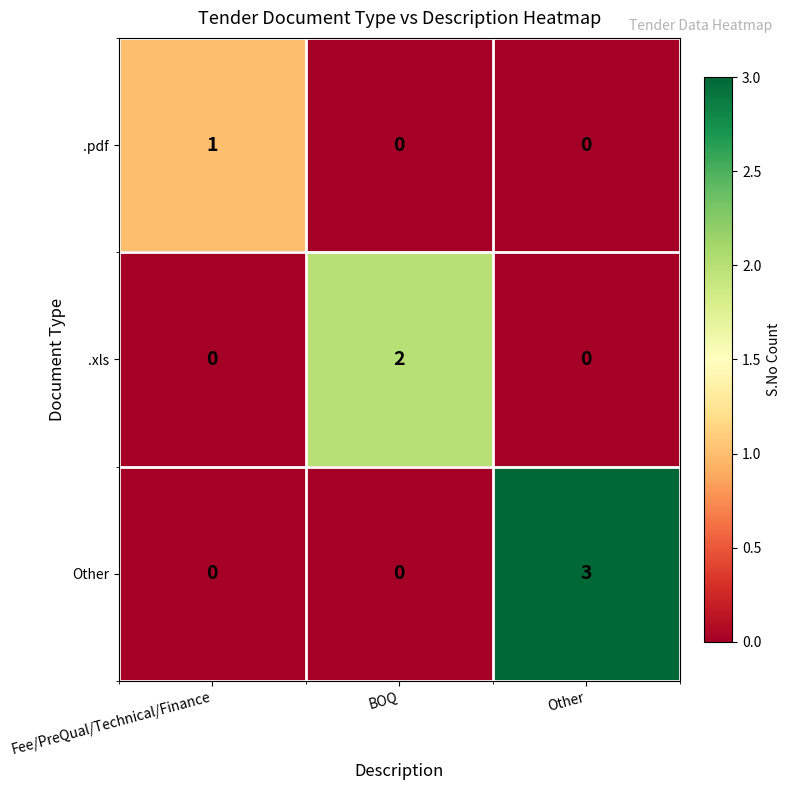

Which series has the largest total across all categories?

Other